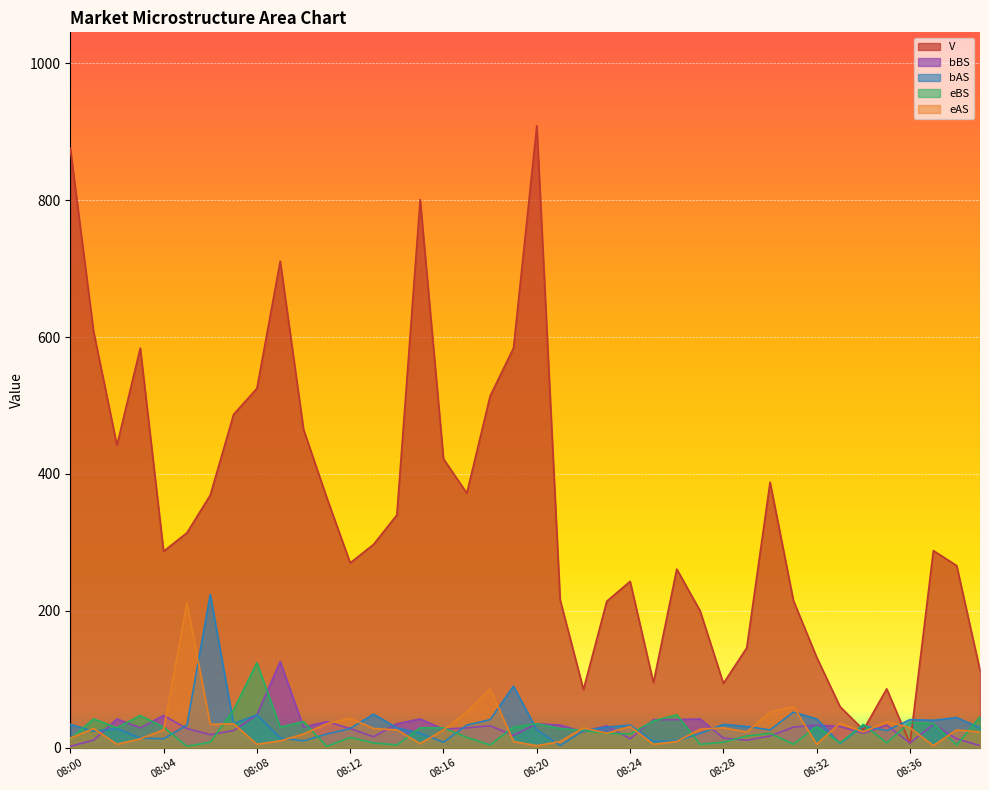

At which category does the chart reach its peak across all series?

08:20